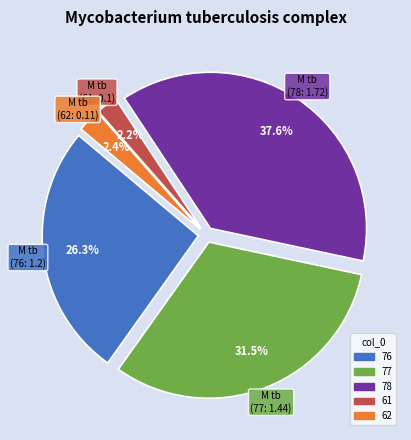

What percentage is the 78 slice, to the nearest percent?

38%